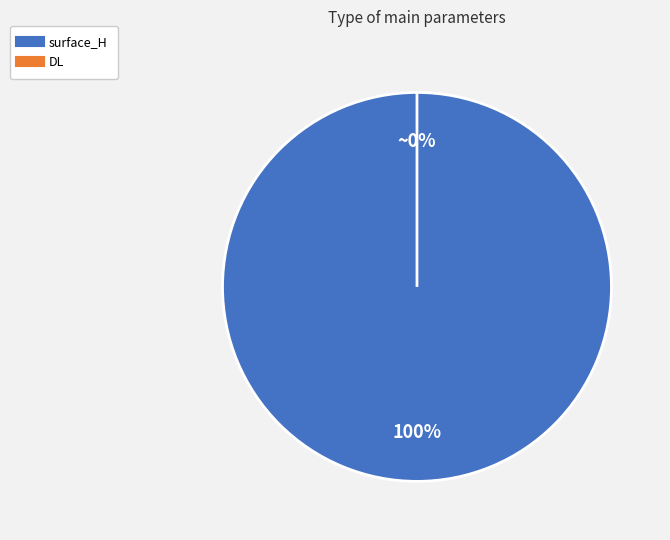

To the nearest percent, what portion does surface_H represent?

100%